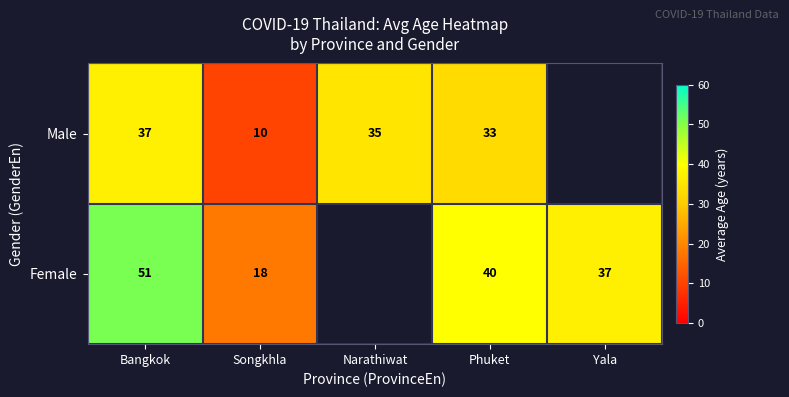

True or false: Female has a value of 37 at Yala.

True